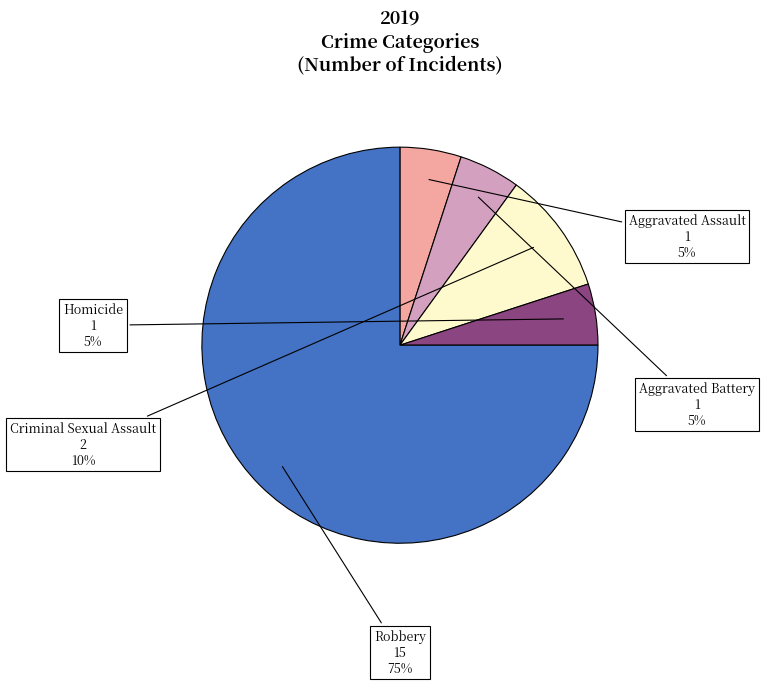

Is there any slice that represents more than half of the pie?

Yes